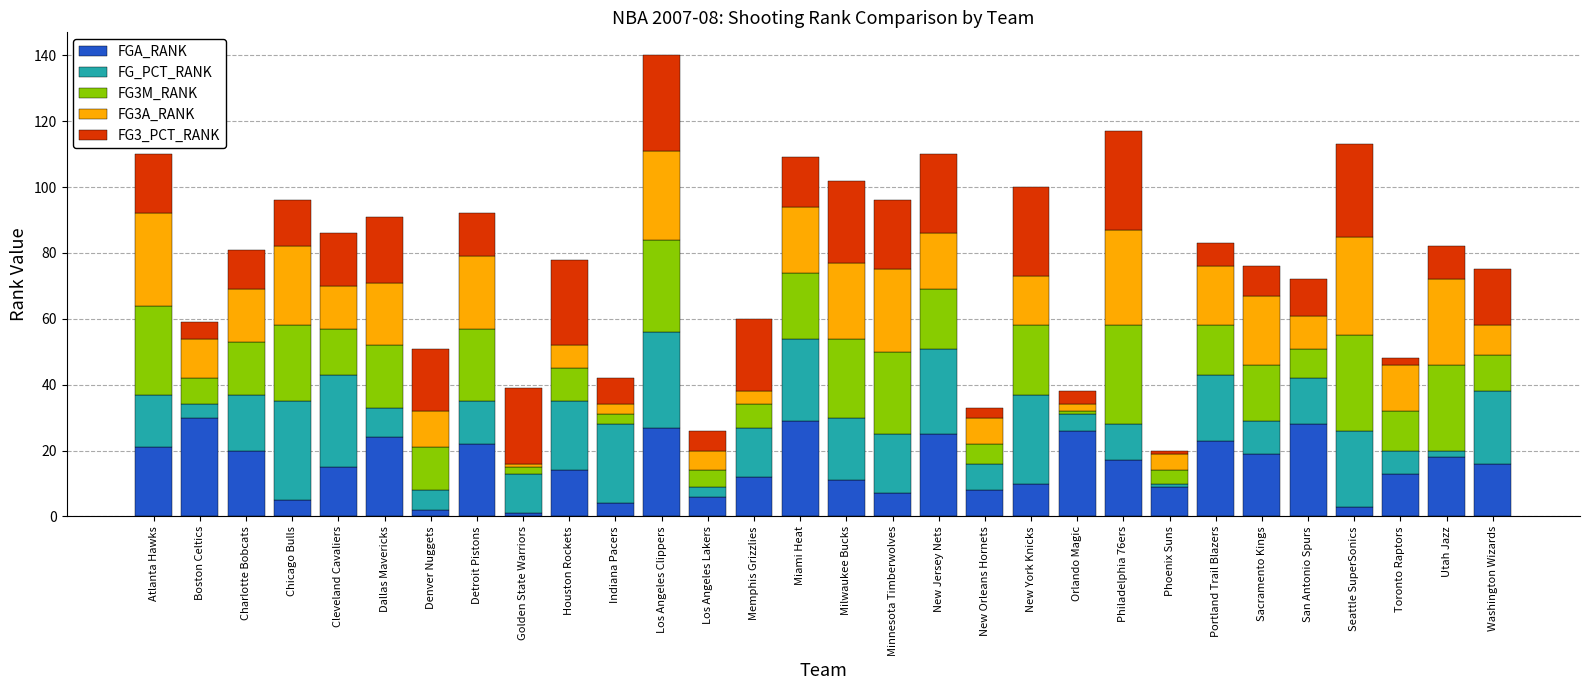

At which category is the sum across all series the highest?

Los Angeles Clippers